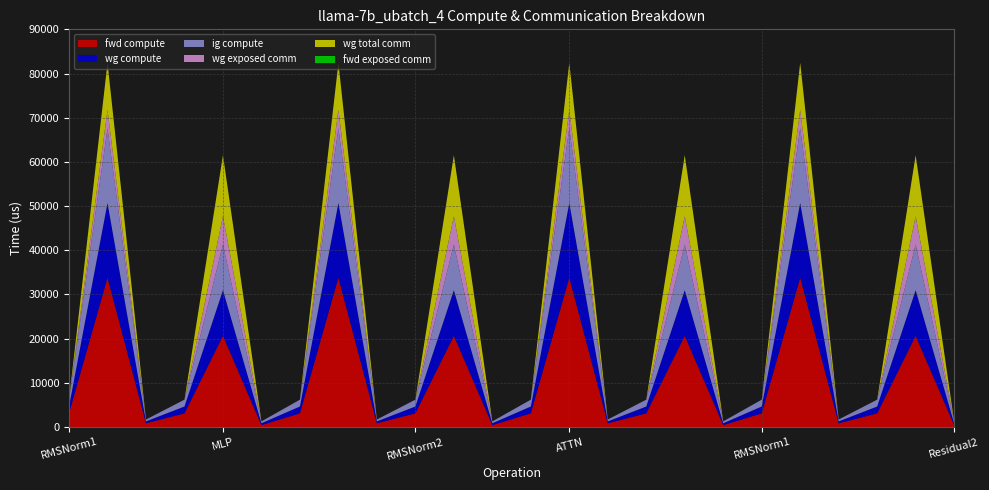

Reading left to right, what are all the values shown in this chart?

fwd compute: 3091.4	33804.1	845.0	3091.4	20646.0	422.5	3091.4	33804.1	845.0	3091.4	20646.0	422.5	3091.4	33804.1	845.0	3091.4	20646.0	422.5	3091.4	33804.1	845.0	3091.4	20646.0	422.5
wg compute: 1545.7	16902.0	422.5	1545.7	10323.0	422.5	1545.7	16902.0	422.5	1545.7	10323.0	422.5	1545.7	16902.0	422.5	1545.7	10323.0	422.5	1545.7	16902.0	422.5	1545.7	10323.0	422.5
ig compute: 1545.7	16902.0	422.5	1545.7	10323.0	422.5	1545.7	16902.0	422.5	1545.7	10323.0	422.5	1545.7	16902.0	422.5	1545.7	10323.0	422.5	1545.7	16902.0	422.5	1545.7	10323.0	422.5
wg exposed comm: 0.0	4145.8	0.0	0.0	6408.1	0.0	0.0	4145.8	0.0	0.0	6408.1	0.0	0.0	4145.8	0.0	0.0	6408.1	0.0	0.0	4145.8	0.0	0.0	6408.1	0.0
wg total comm: 0.0	10663.1	0.0	0.0	13800.3	0.0	0.0	10663.1	0.0	0.0	13800.3	0.0	0.0	10663.1	0.0	0.0	13800.3	0.0	0.0	10663.1	0.0	0.0	13800.3	0.0
fwd exposed comm: 0.0	0.0	0.0	0.0	0.0	0.0	0.0	0.0	0.0	0.0	0.0	0.0	0.0	0.0	0.0	0.0	0.0	0.0	0.0	0.0	0.0	0.0	0.0	0.0